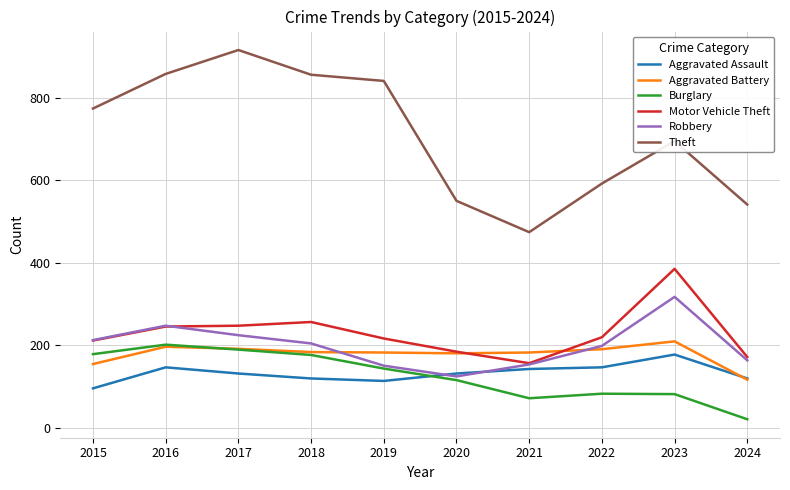

What is the minimum value for Aggravated Battery?

116